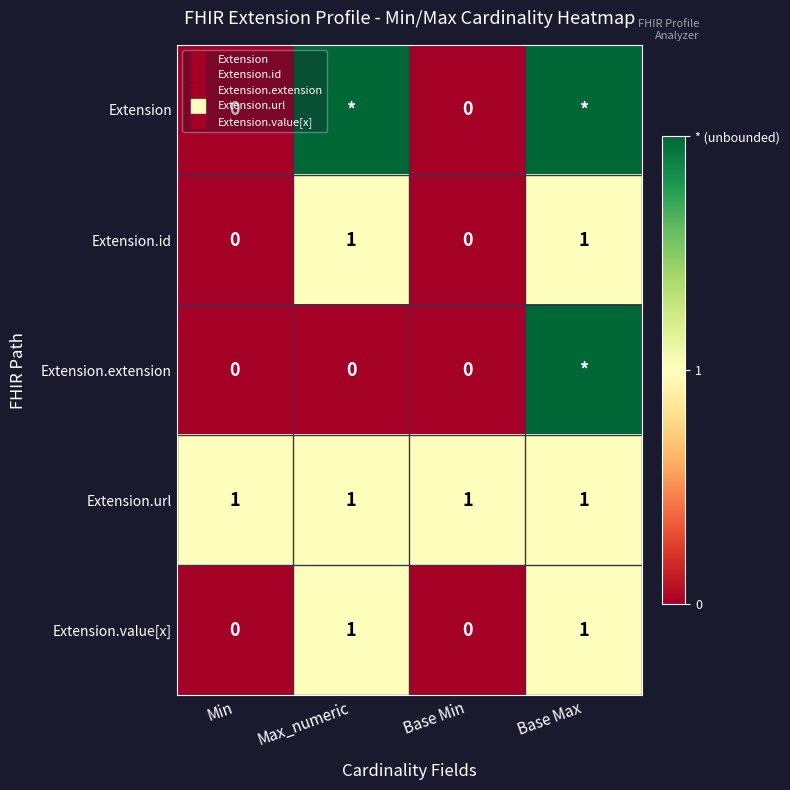

Which category has the lowest value in the Extension.value[x] series?

Min